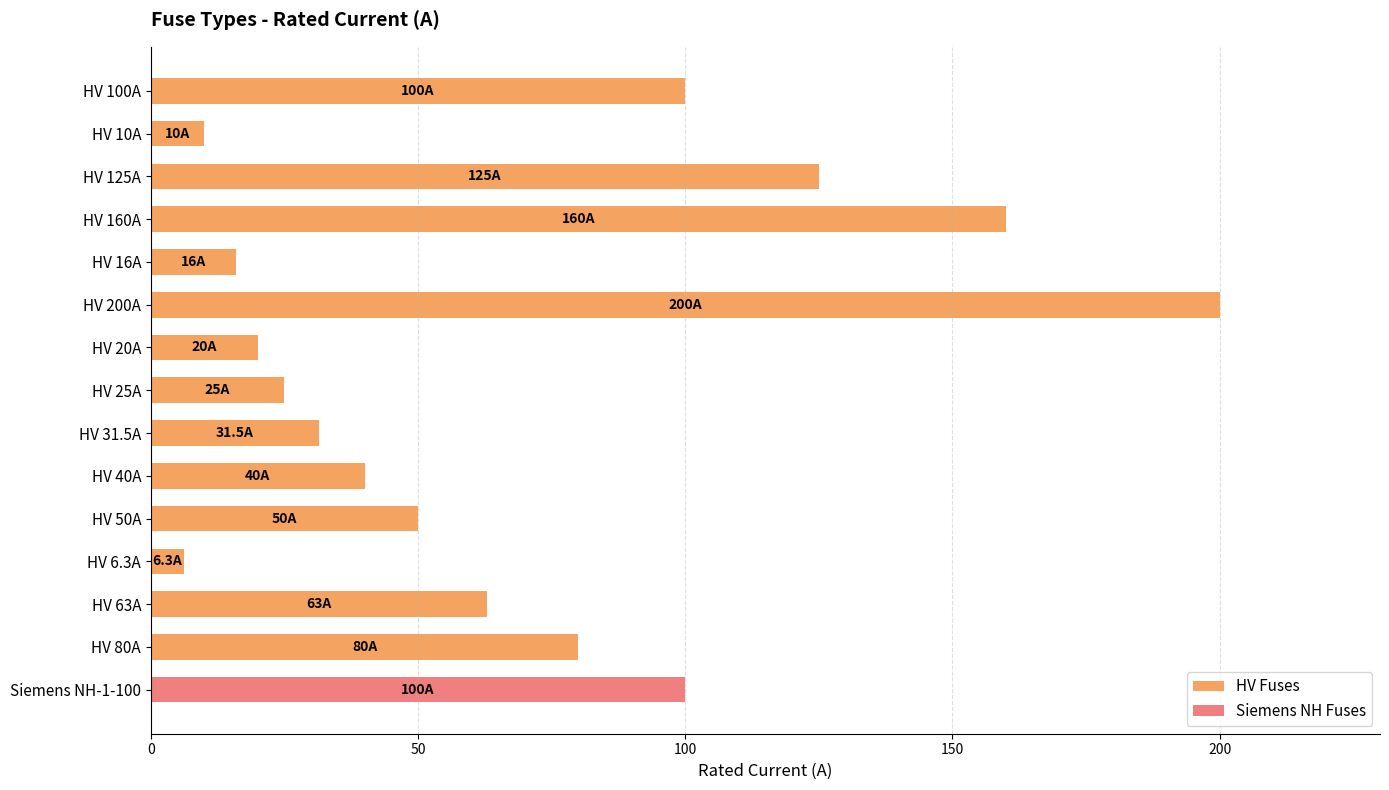

Is it true that HV Fuses equals 13.1 at HV 31.5A?

False